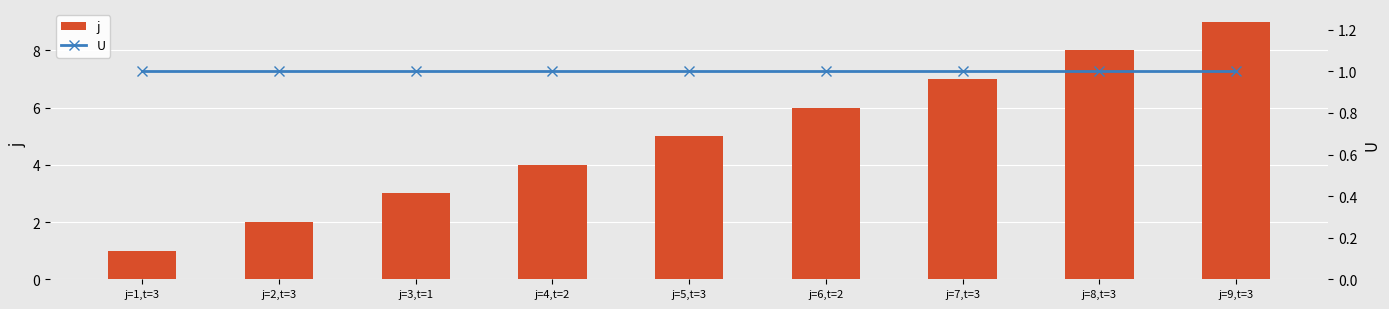

Which category has the lowest value across all series?

j=1,t=3